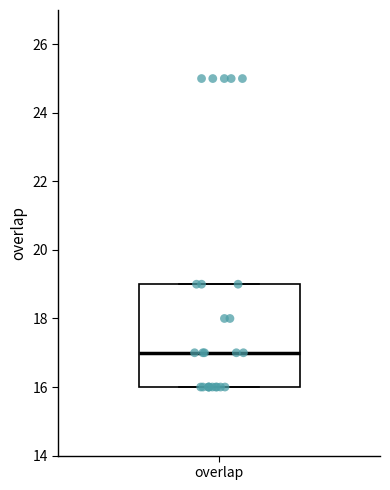

Where is the upper edge of the box for overlap on the y-axis? The values are not printed on the chart, so give them approximately, as read against the axis.

19